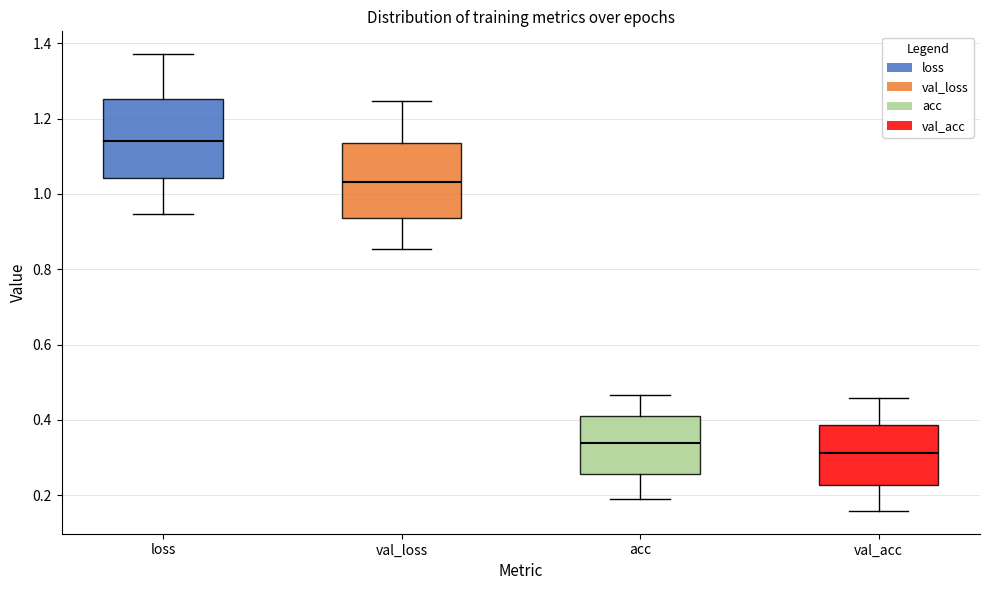

Reading left to right, read every box against the y-axis: the position of its median line, the range the box covers, and the ends of its whiskers. The values are not printed on the chart, so give them approximately, as read against the axis.

loss: median 1.14, box 1.04 to 1.26, whiskers 0.94 to 1.38
val_loss: median 1.04, box 0.94 to 1.14, whiskers 0.86 to 1.24
acc: median 0.34, box 0.26 to 0.40, whiskers 0.18 to 0.46
val_acc: median 0.32, box 0.22 to 0.38, whiskers 0.16 to 0.46